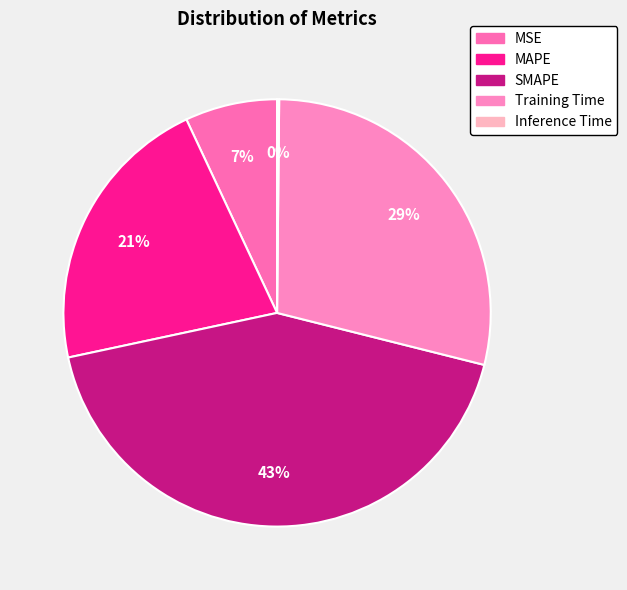

Is the sum of SMAPE and MAPE greater than half?

Yes